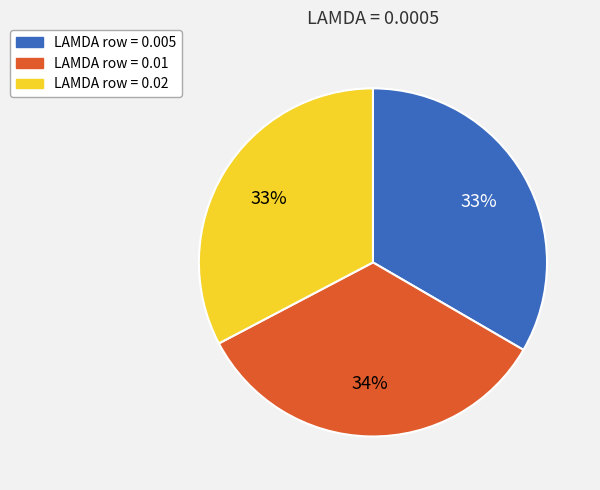

Does any single category account for the majority?

No